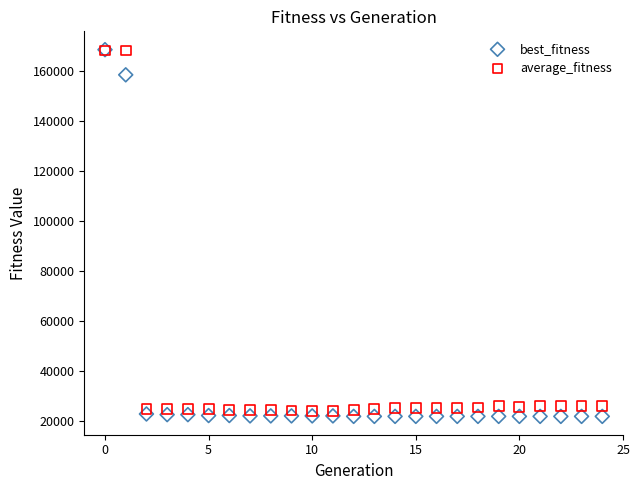

What are all the series names shown in the legend?

best_fitness, average_fitness